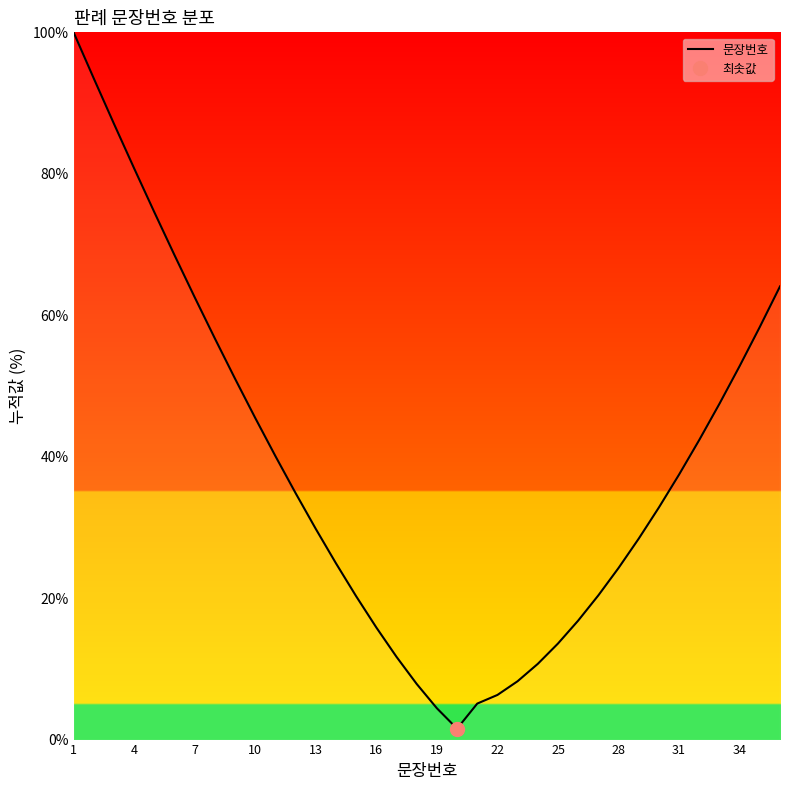

What is the maximum value for 문장번호?

100.0